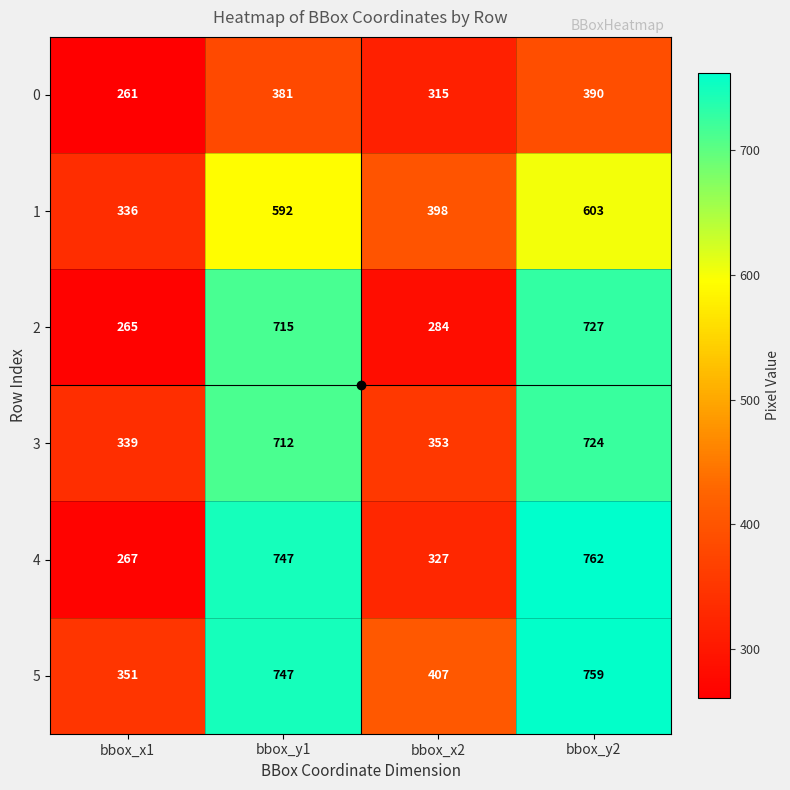

Read the 3 value at bbox_x2, to the nearest 5.

355